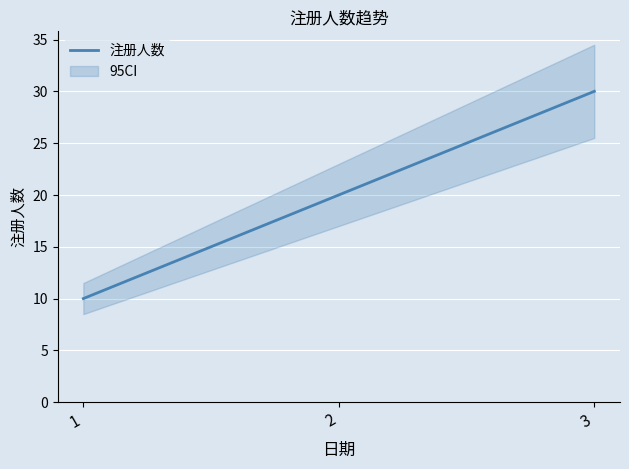

What is the minimum value shown in the chart?

10